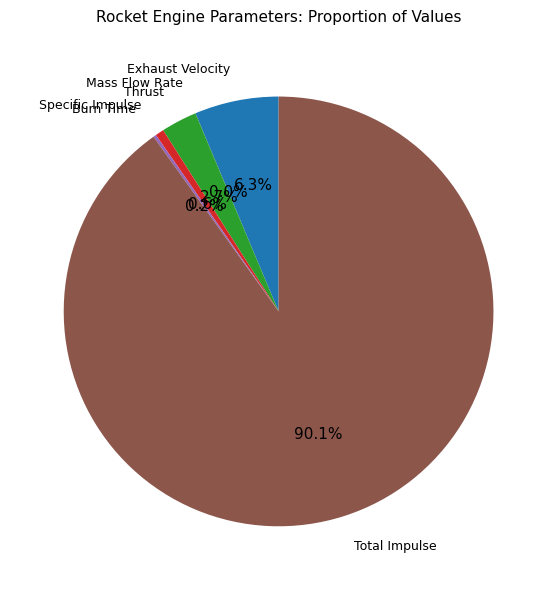

Is there any slice that represents more than half of the pie?

Yes